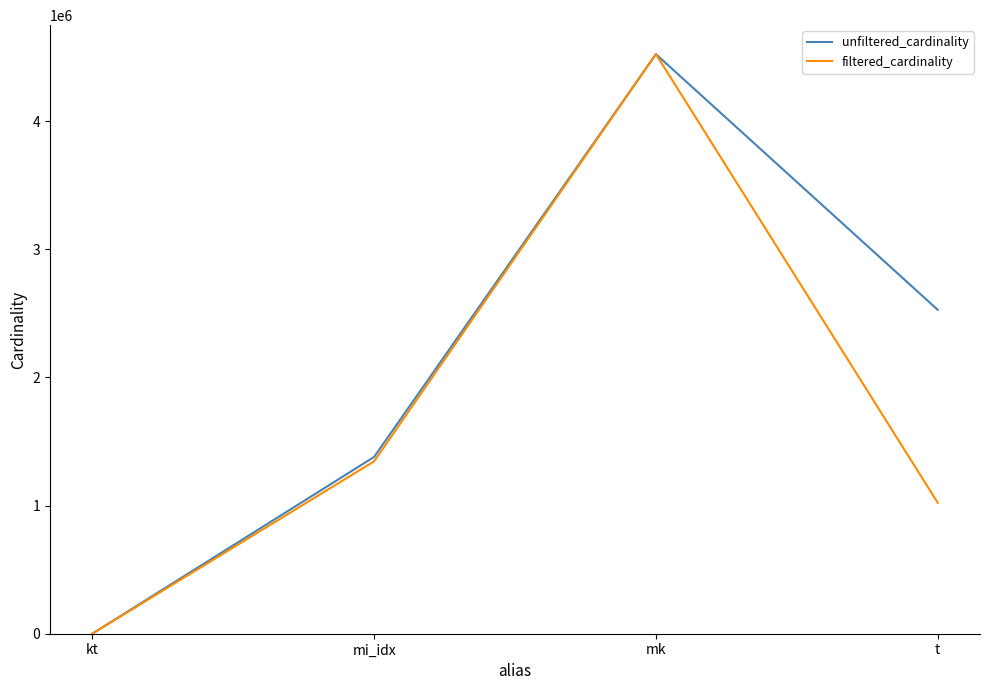

The filtered_cardinality series shows 1345665 at mi_idx. True or false?

True